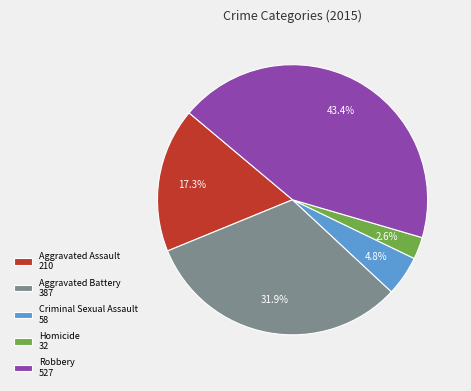

The Homicide slice represents 3% of the pie. True or false?

True